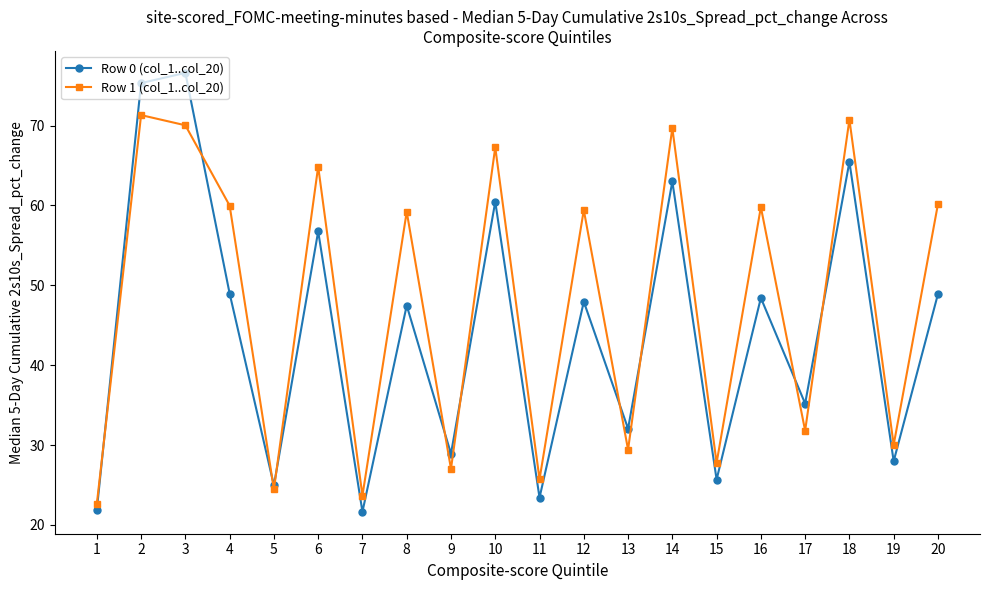

Is it true that Row 1 (col_1..col_20) equals 105.9 at 4?

False